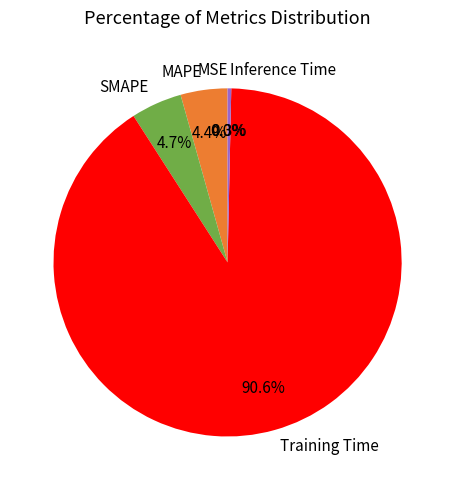

What percentage do SMAPE and MAPE together represent?

9.1%